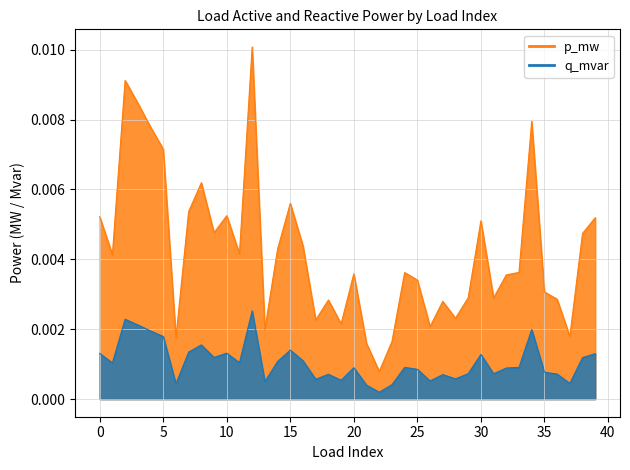

The q_mvar series shows 0.0 at 6. True or false?

False